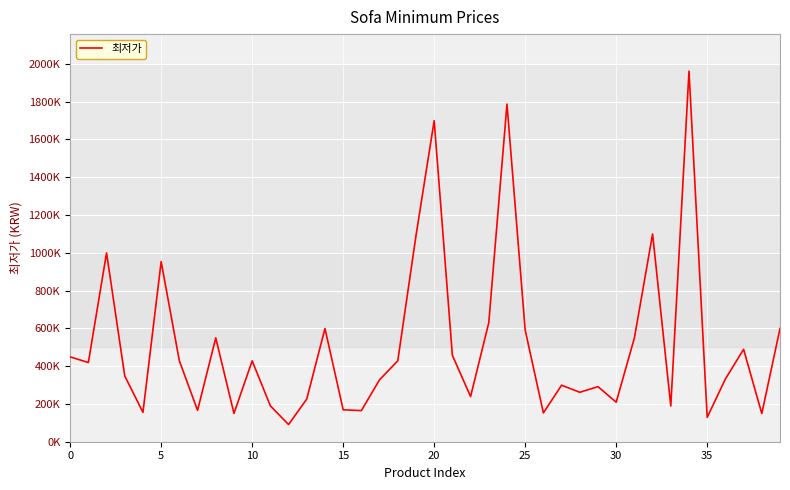

Does the chart display data point markers on the line(s)?

No